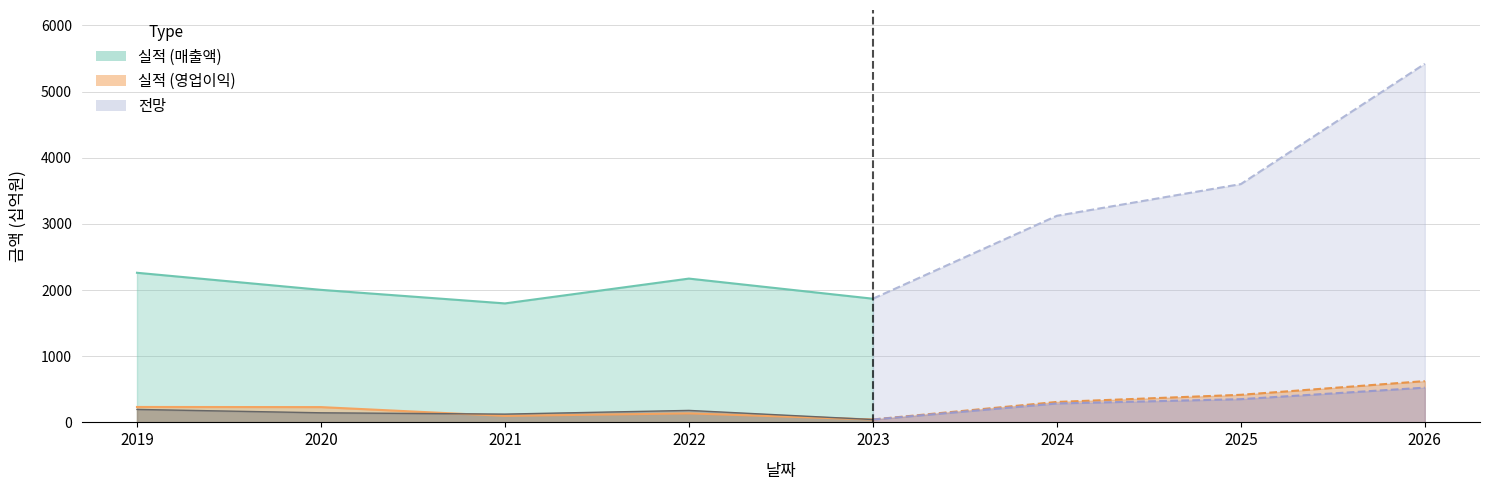

How many lines are shown in the chart?

3